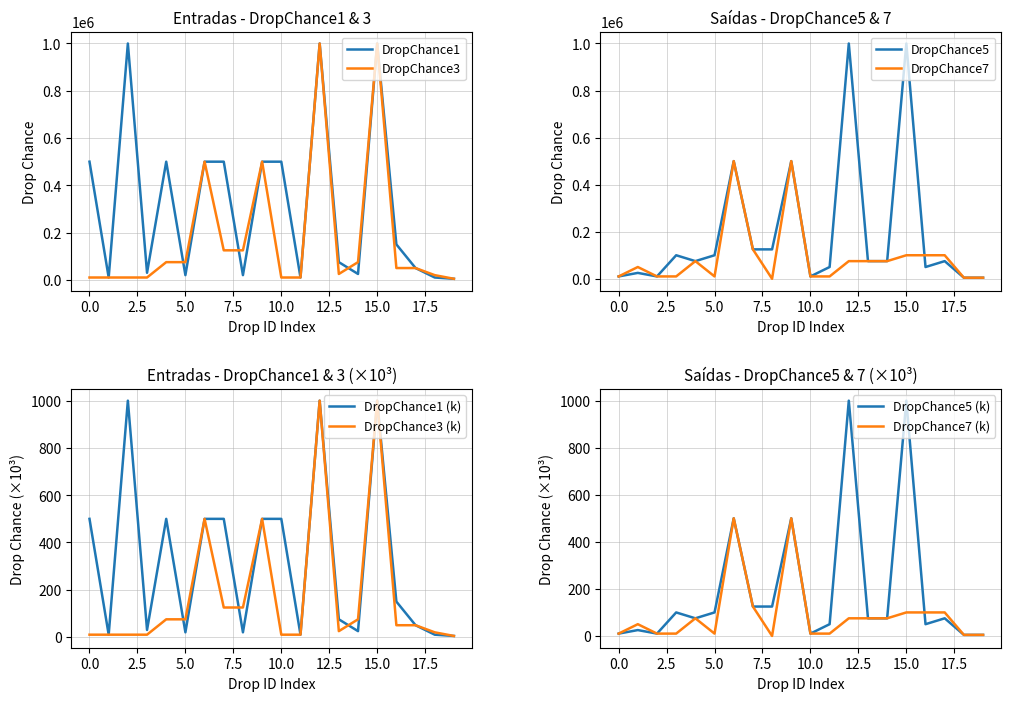

Rank the series by their maximum value, from lowest to highest.

DropChance7, DropChance1, DropChance3, DropChance5